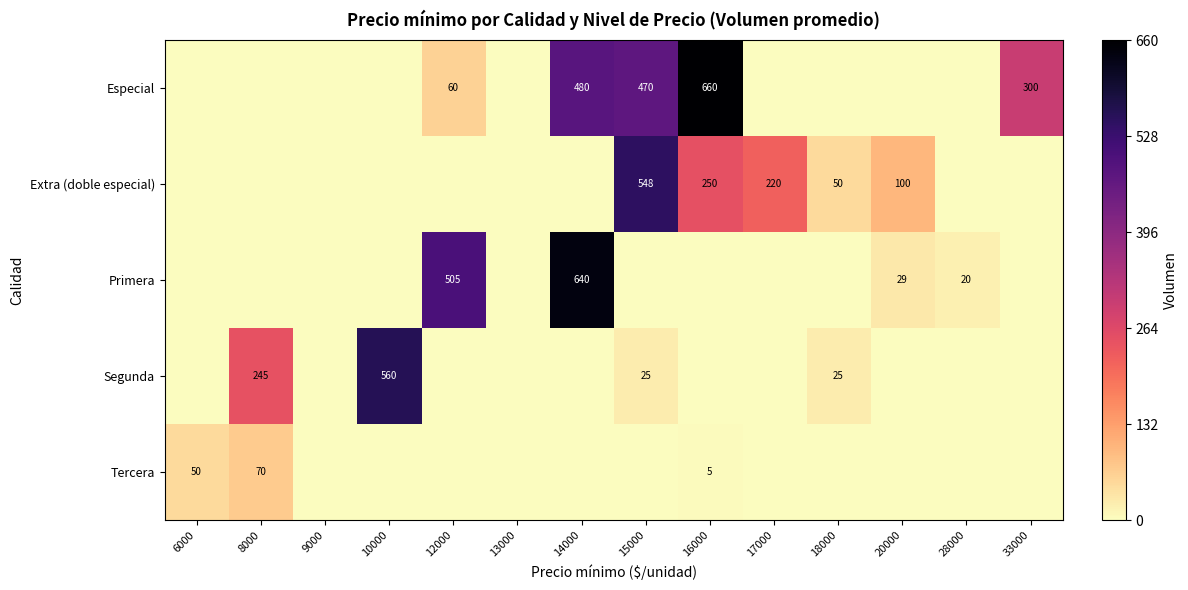

The value of Extra (doble especial) at 17000 is 152. True or false?

False